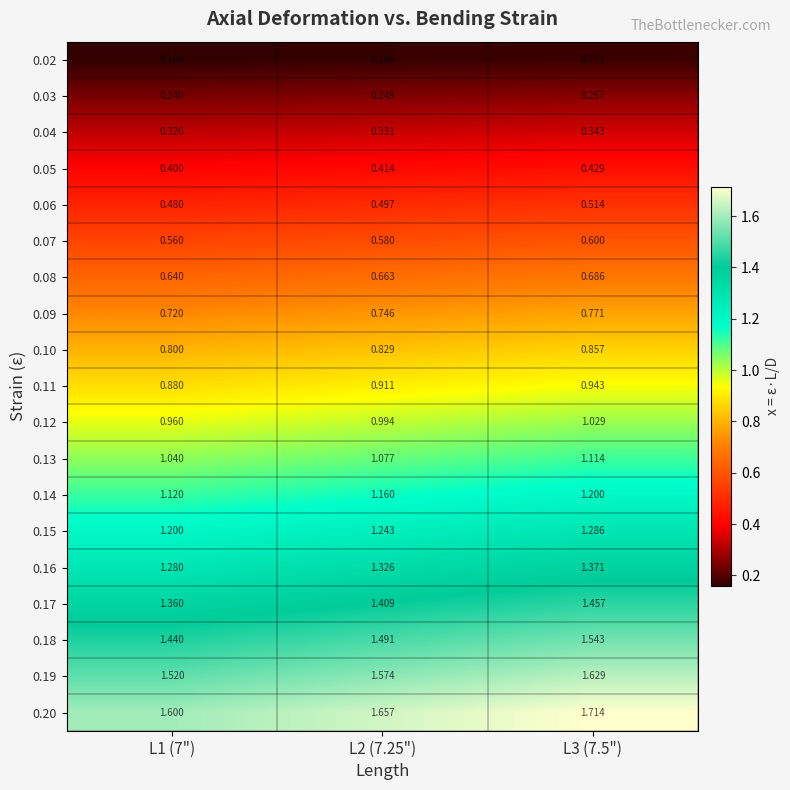

Is the value of 0.18 at L1 (7") greater than the value of 0.10 at L1 (7")?

Yes